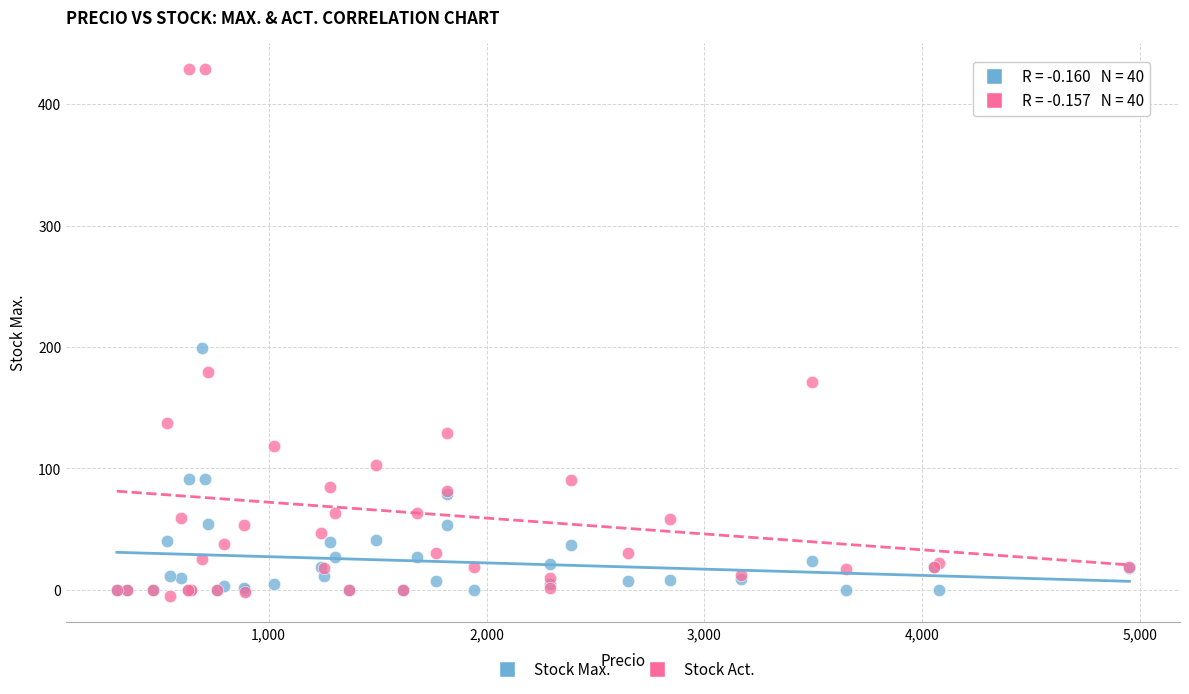

Which series contains the lowest Y value?

Stock Act.